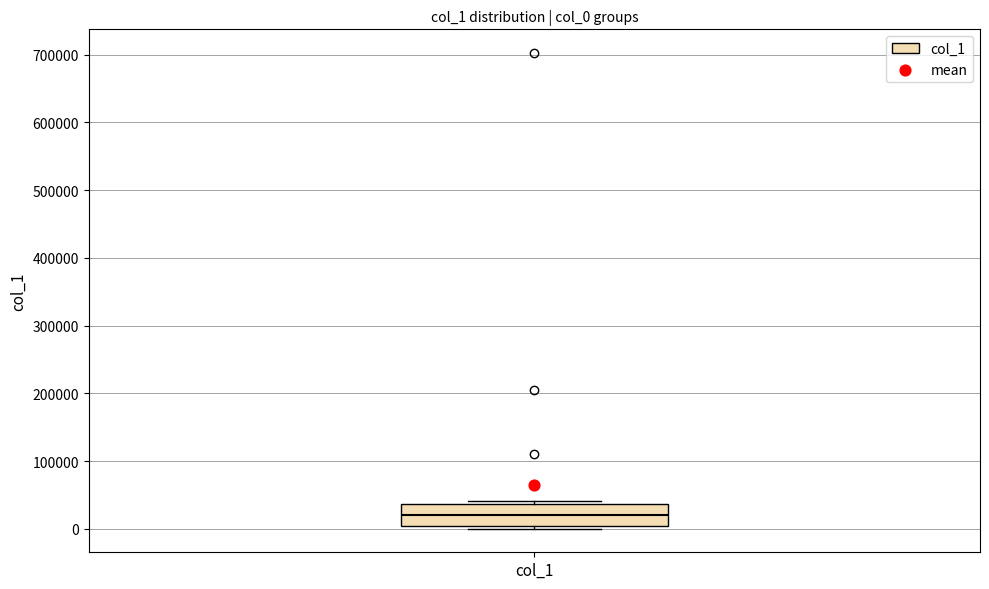

Transcribe this box plot: give where the median line is, the range the box spans, and where the two whiskers end, as read against the y-axis. The values are not printed on the chart, so give them approximately, as read against the axis.

median 20000, box 0 to 40000, whiskers 0 (just below the box's lower edge) to 40000 (just above the box's upper edge)